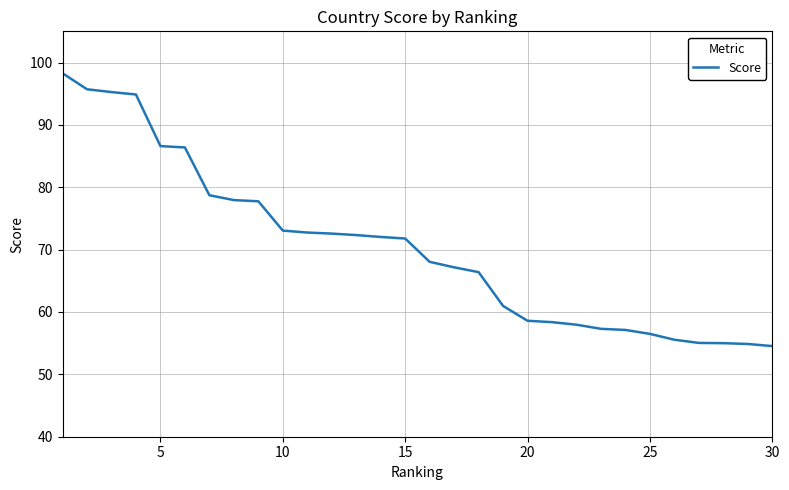

What is the maximum value shown in the chart?

98.3